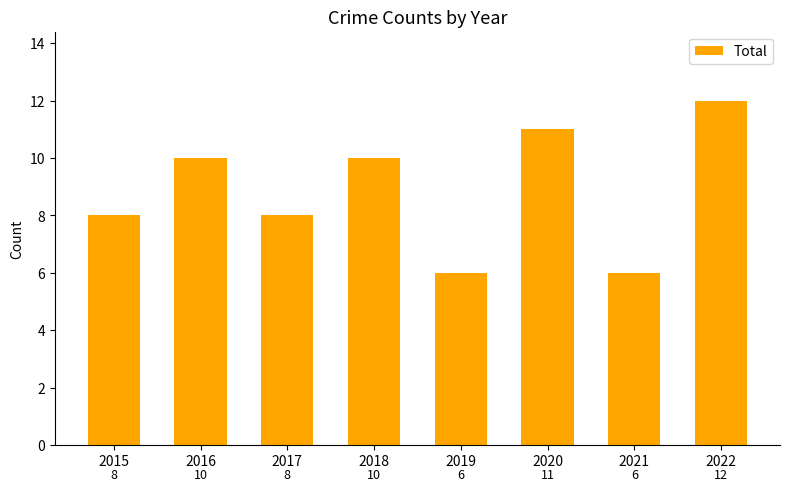

How many values are between 8 and 11?

5